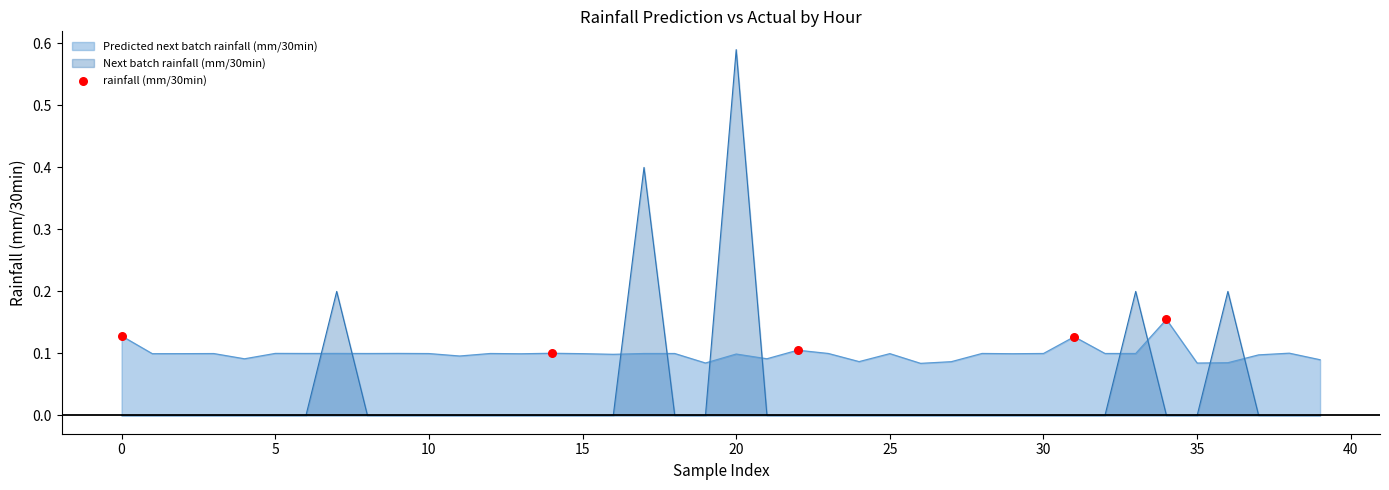

Which series has the widest spread of values?

Next batch rainfall (mm/30min)